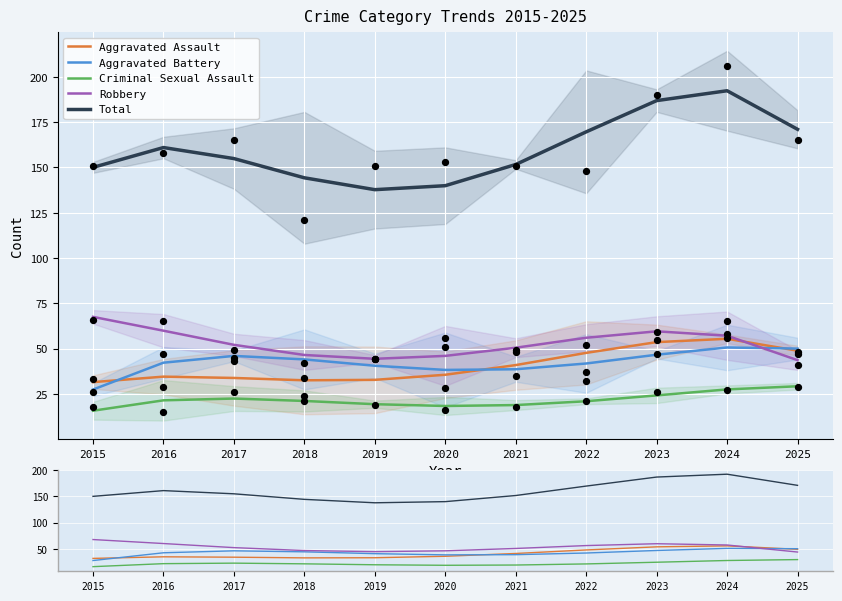

What are all the series names shown in the legend?

Aggravated Assault, Aggravated Battery, Criminal Sexual Assault, Robbery, Total